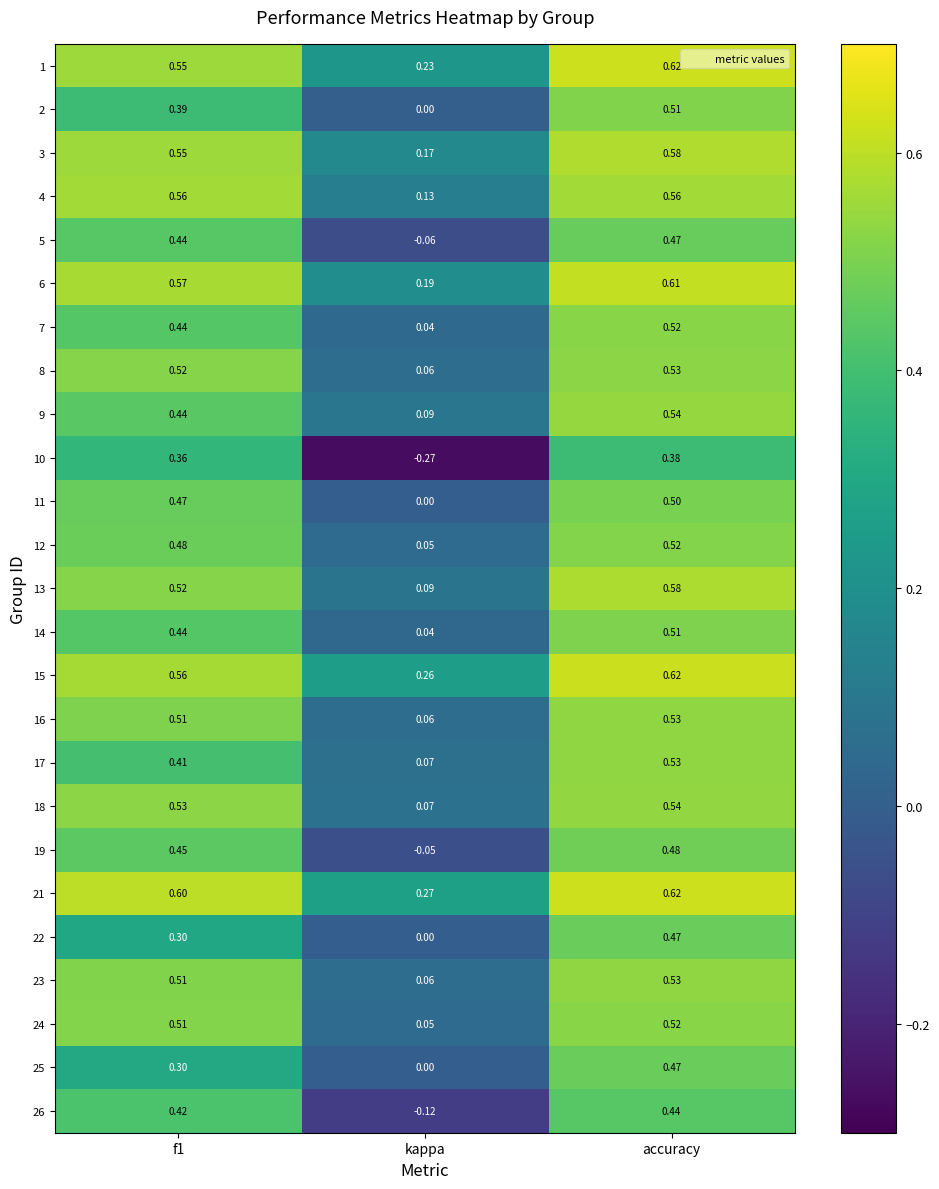

At which category is the sum across all series the highest?

accuracy